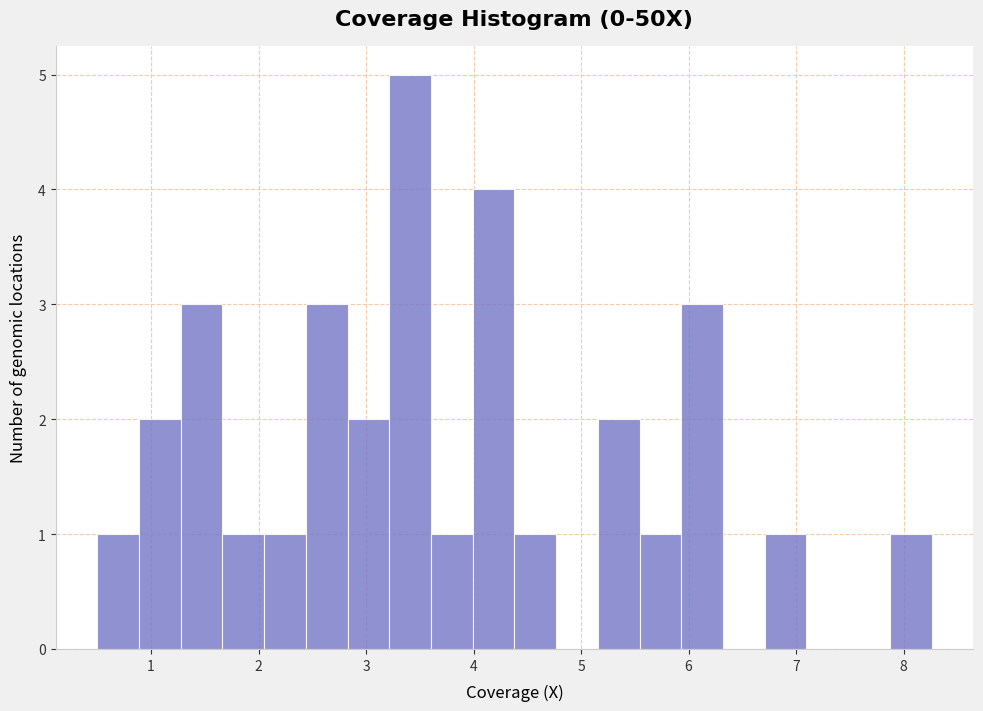

Around what value on the x-axis is the tallest bar? Give the approximate position of its centre, as read against the axis.

3.4